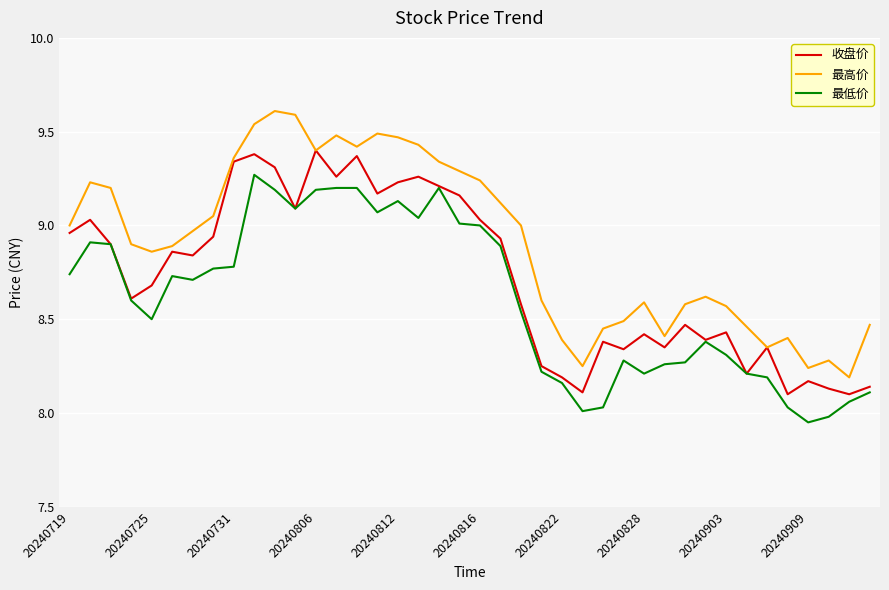

What are all the series names shown in the legend?

收盘价, 最高价, 最低价